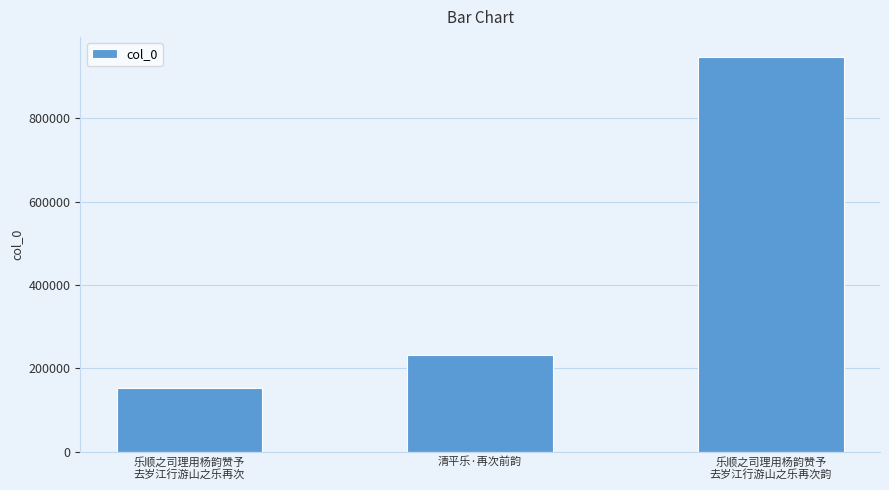

Rank the categories by value from lowest to highest.

乐顺之司理用杨韵赞予
去岁江行游山之乐再次, 清平乐·再次前韵, 乐顺之司理用杨韵赞予
去岁江行游山之乐再次韵